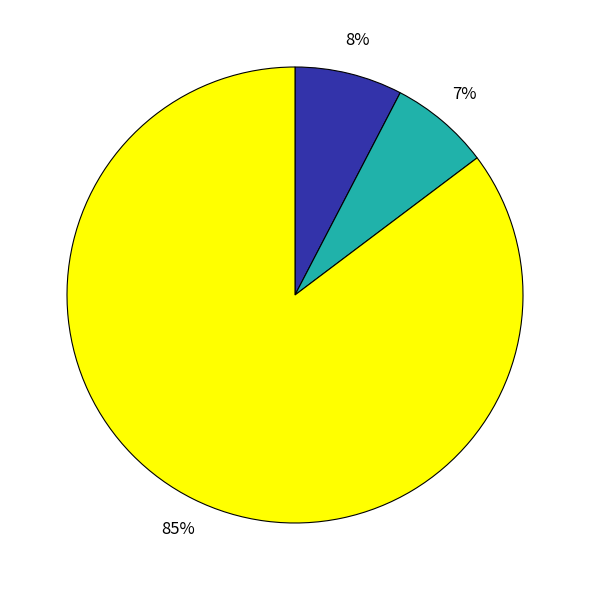

Is there a majority slice in this chart?

Yes